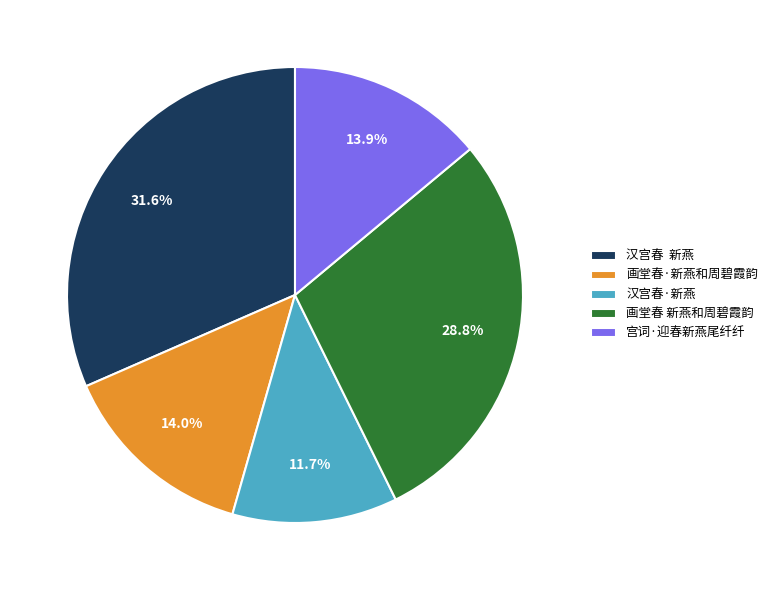

To the nearest percent, what percentage of the pie is 画堂春·新燕和周碧霞韵?

14%